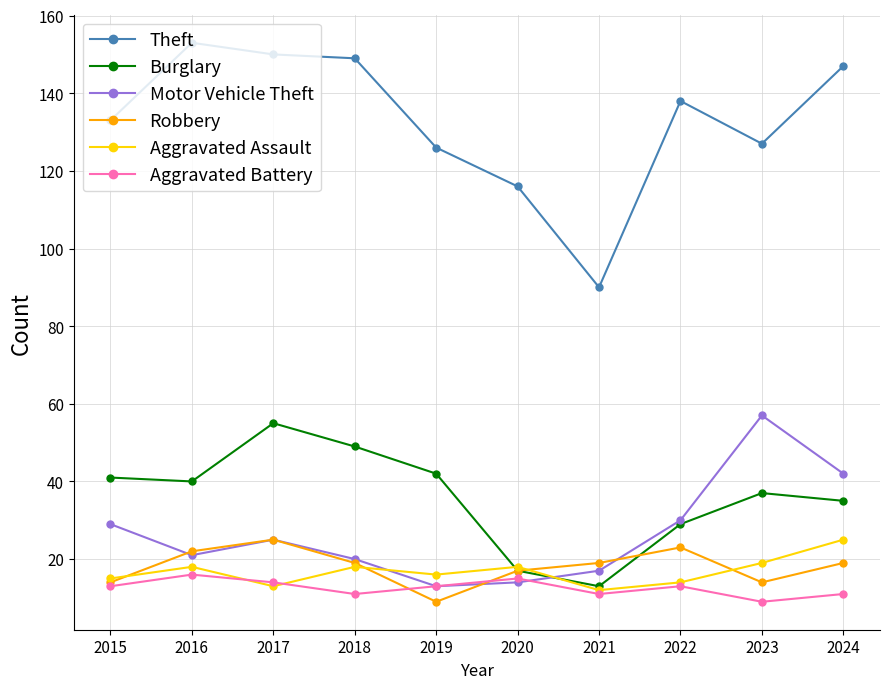

How many lines are shown in the chart?

6